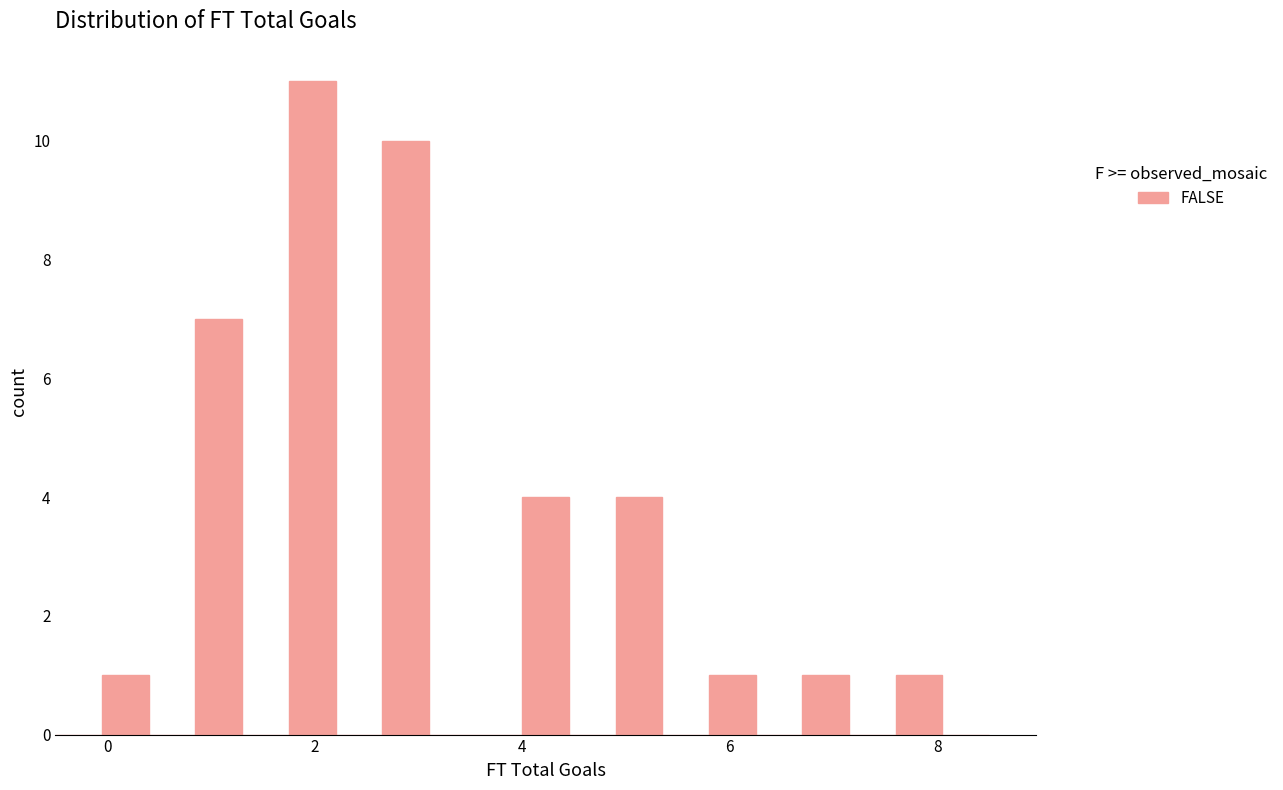

Read against the x-axis, roughly where is the centre of the tallest bar?

2.0